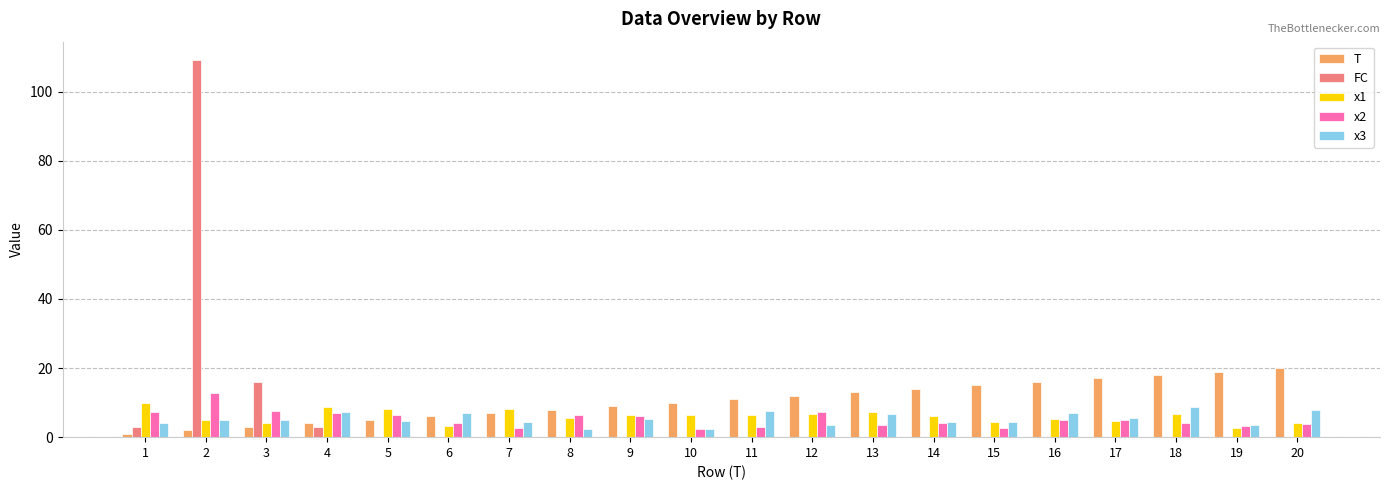

What is the maximum value shown in the chart?

109.0